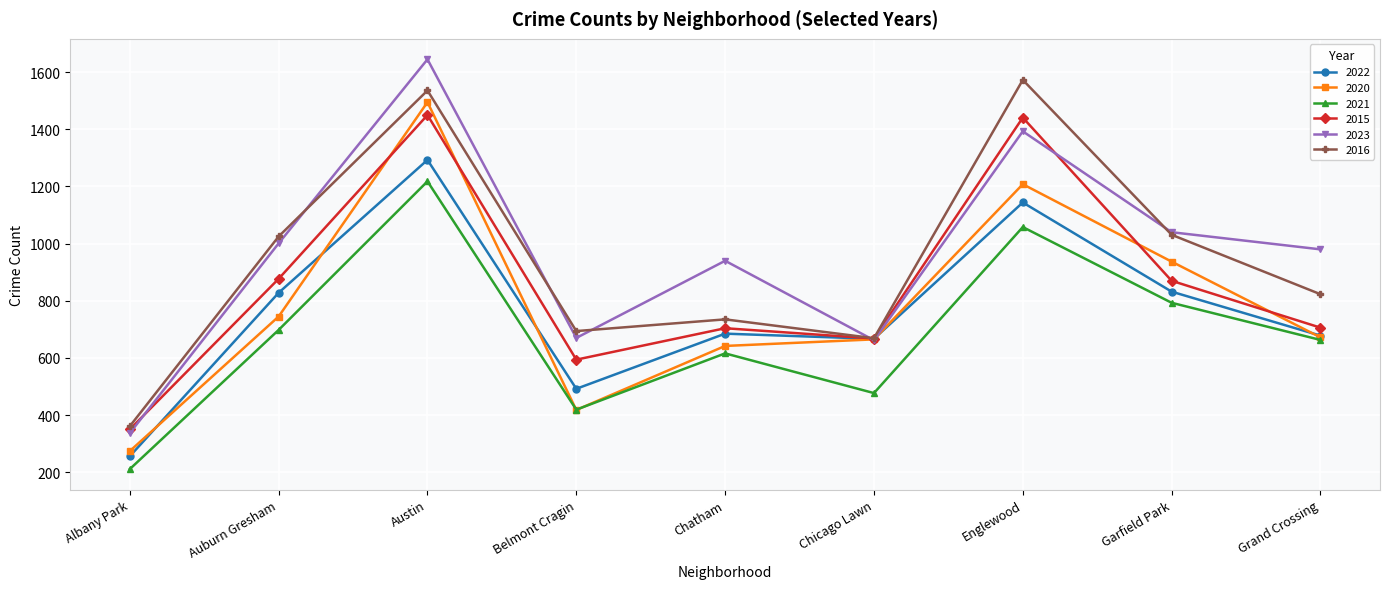

The value of 2020 at Belmont Cragin is 146. True or false?

False